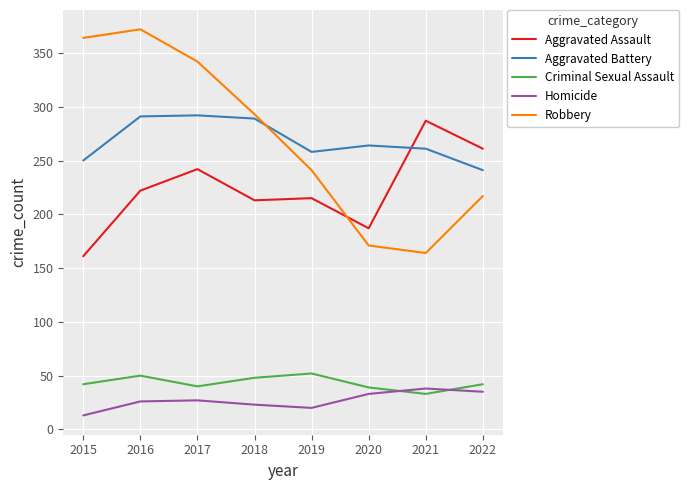

True or false: Robbery has a value of 94 at 2021.

False